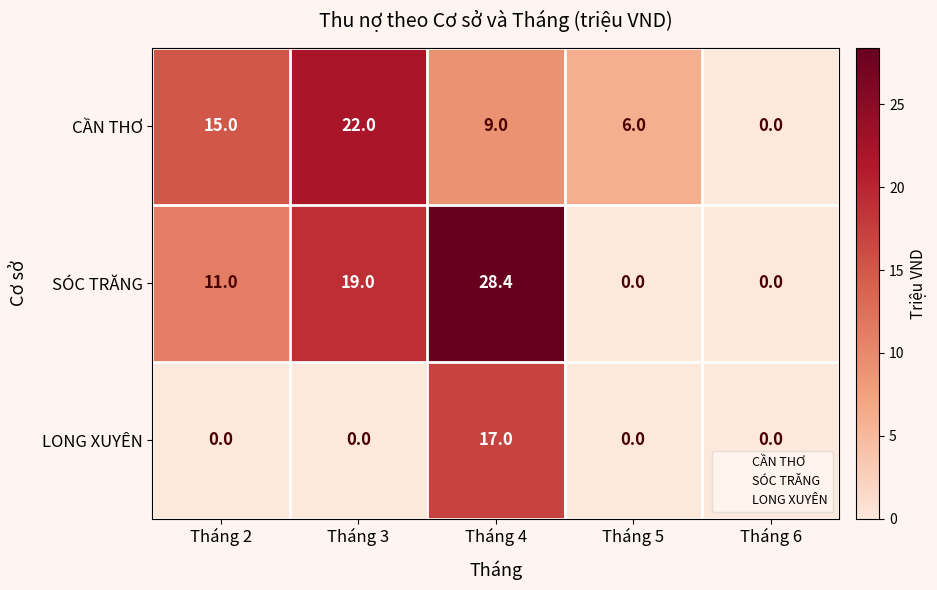

Which series has the largest range (max minus min)?

SÓC TRĂNG